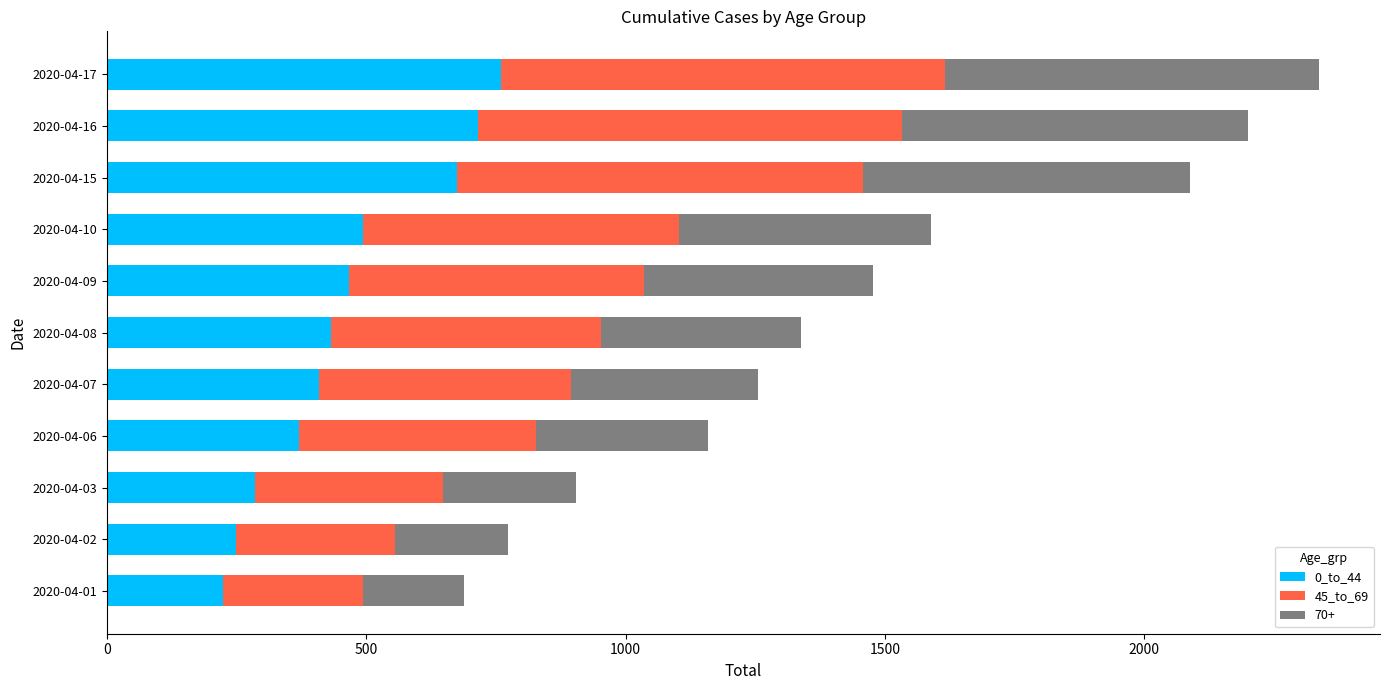

What is the average value of the 0_to_44 series?

462